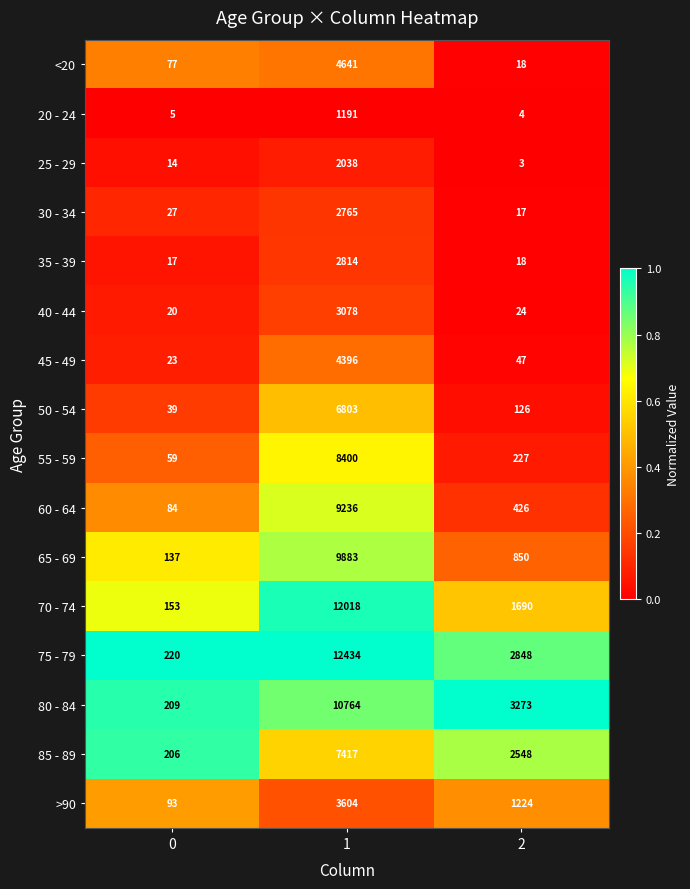

Which series has the largest range (max minus min)?

75 - 79